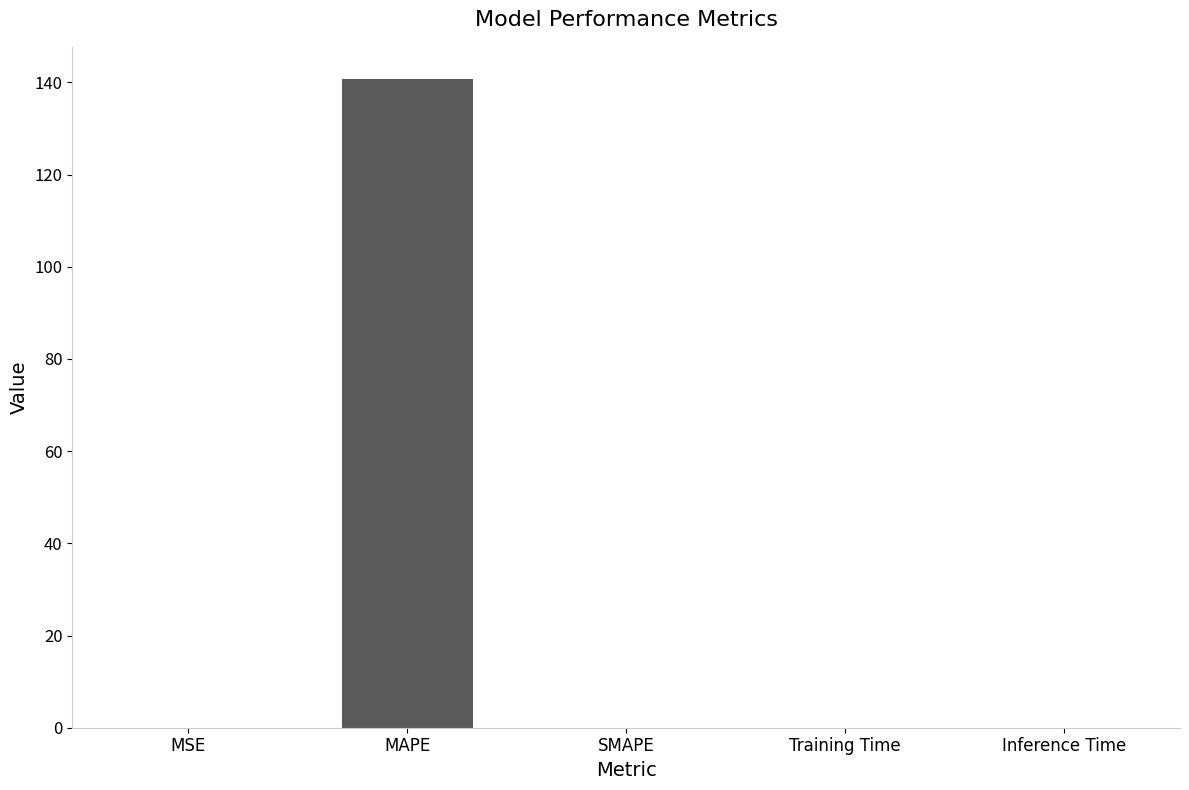

What is the greatest value displayed?

140.7